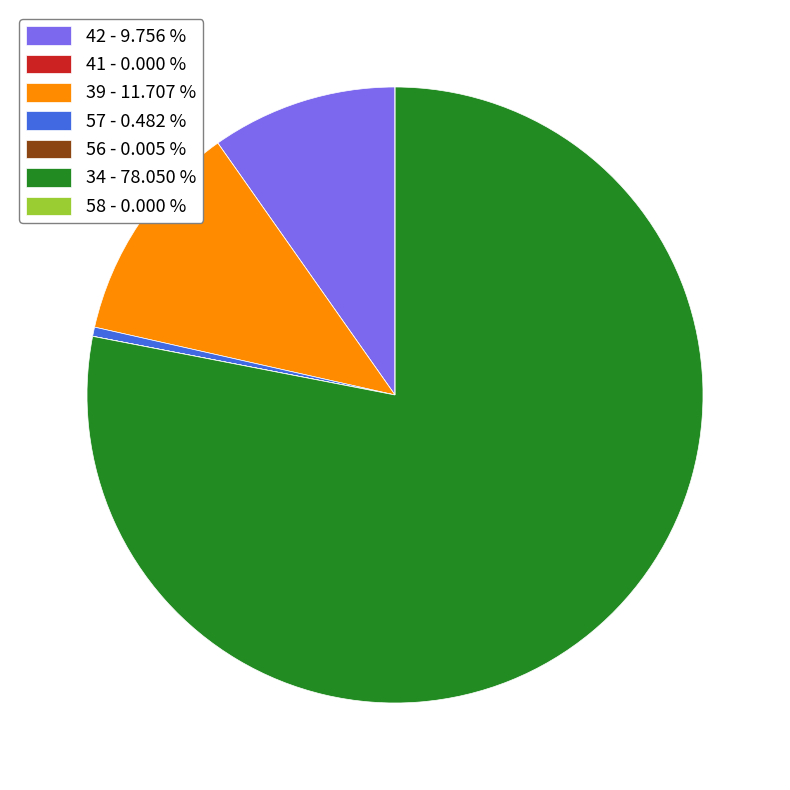

Is there a majority slice in this chart?

Yes